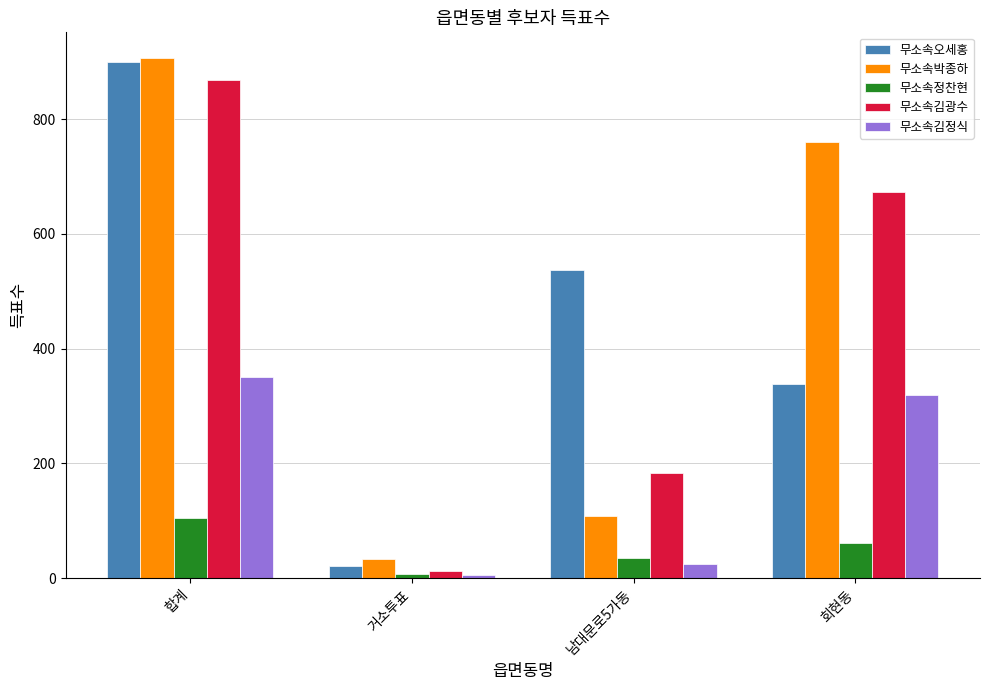

Is the value of 무소속정찬현 at 남대문로5가동 greater than the value of 무소속김정식 at 회현동?

No